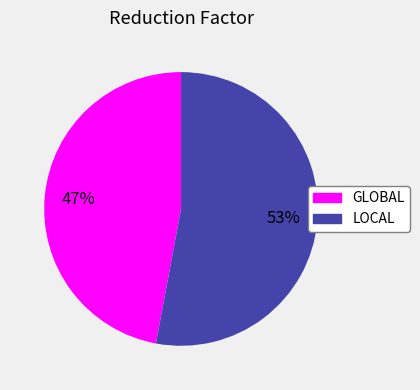

To the nearest percent, what portion does GLOBAL represent?

47%